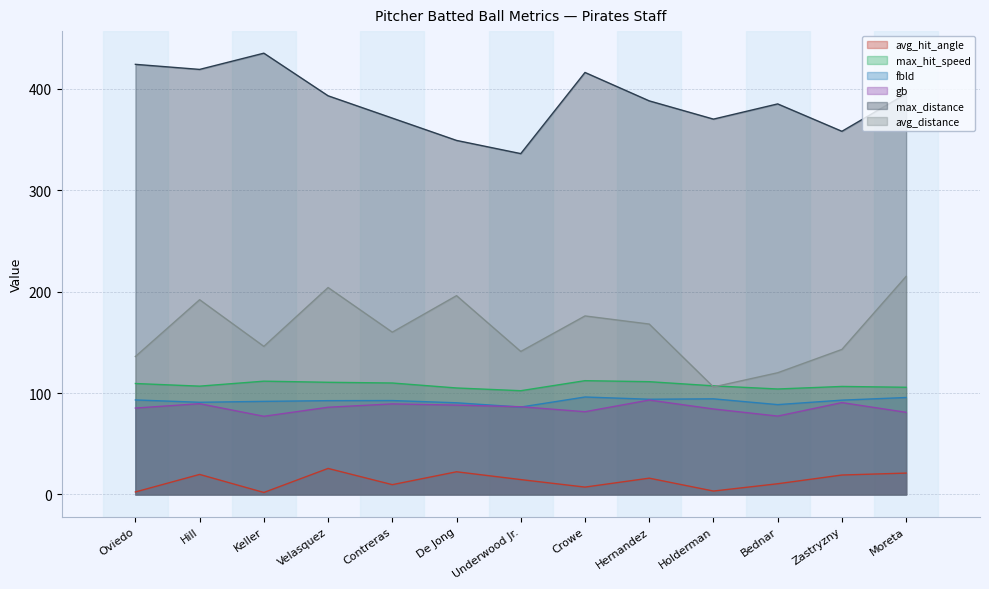

What is the difference between the maximum and minimum values in the avg_hit_angle series?

23.7